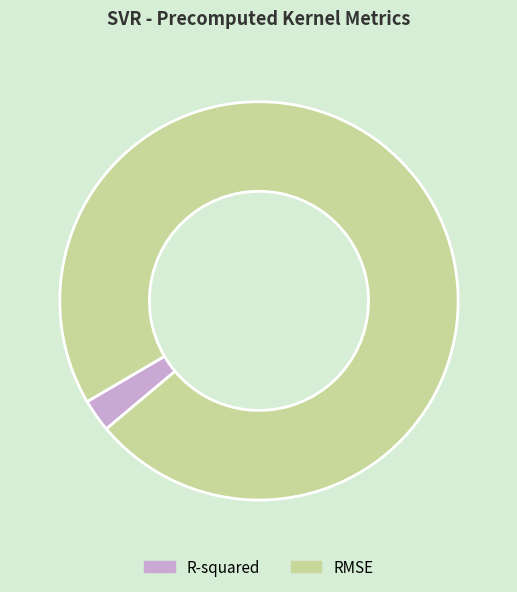

Is it true that RMSE is 97% of the pie?

True